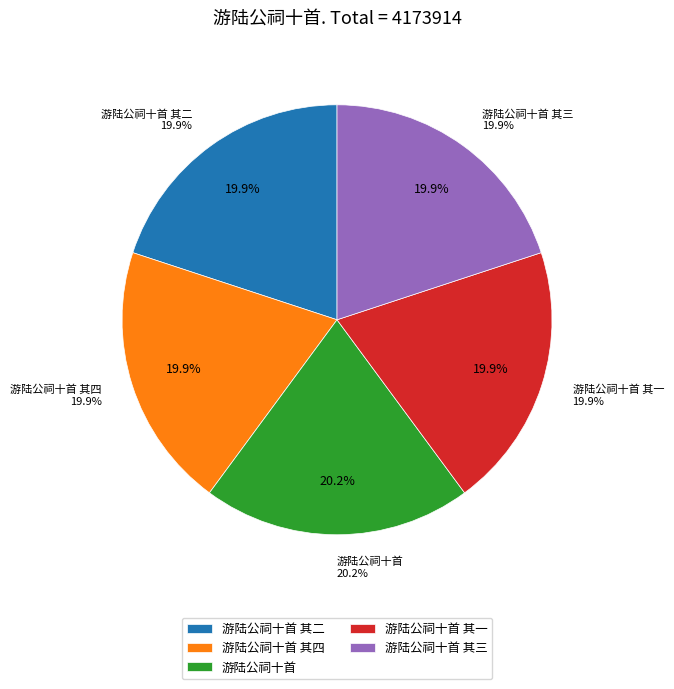

Rank the categories by value from lowest to highest.

游陆公祠十首 其一, 游陆公祠十首 其二, 游陆公祠十首 其三, 游陆公祠十首 其四, 游陆公祠十首